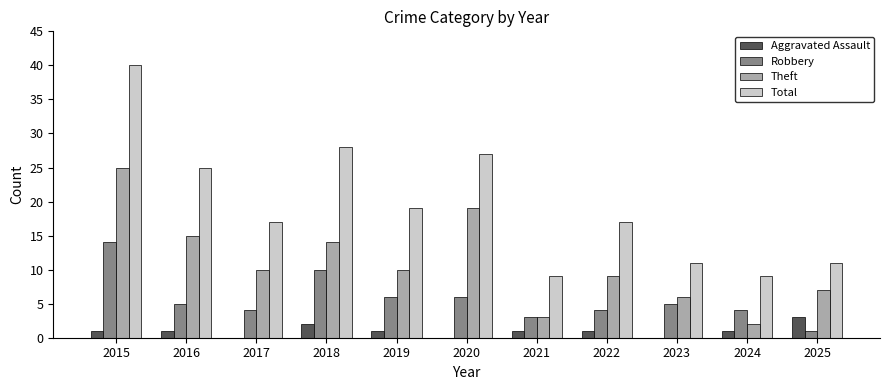

How many groups of bars are there?

11